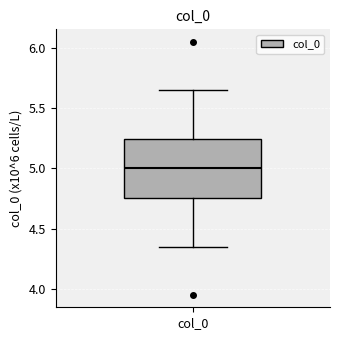

Where does the lower whisker of the box for col_0 end on the y-axis? The values are not printed on the chart, so give them approximately, as read against the axis.

4.35